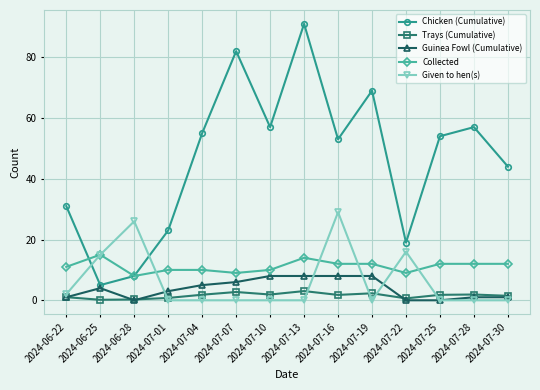

What value does the Given to hen(s) series have at 2024-06-22?

2.0